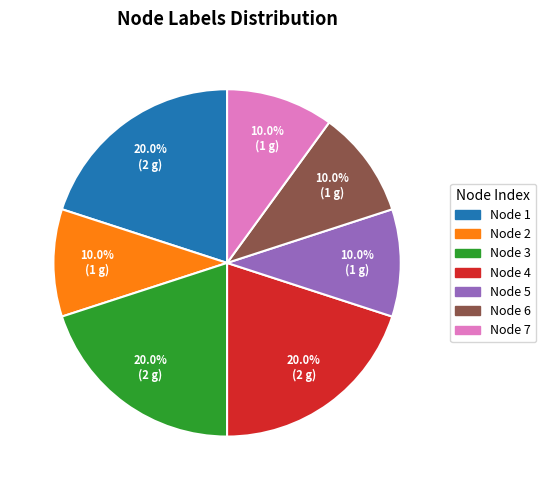

Is there a majority slice in this chart?

No